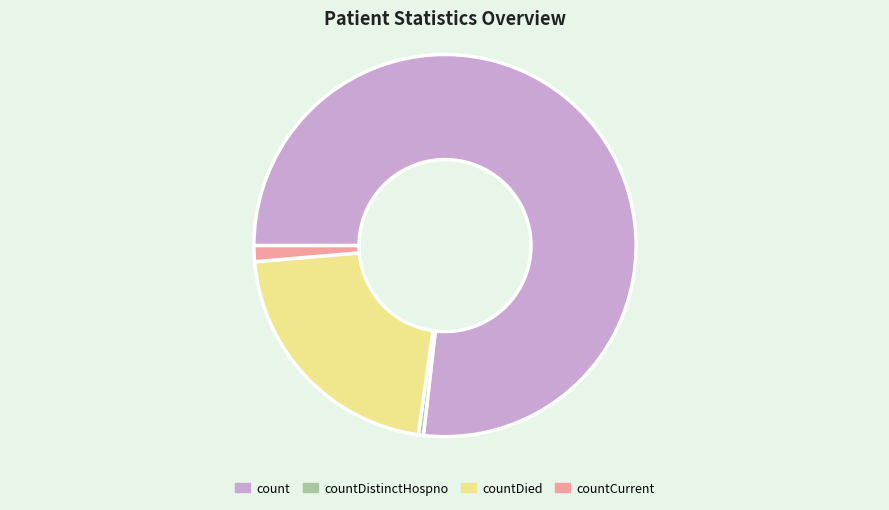

Which category has the biggest portion of the pie?

count